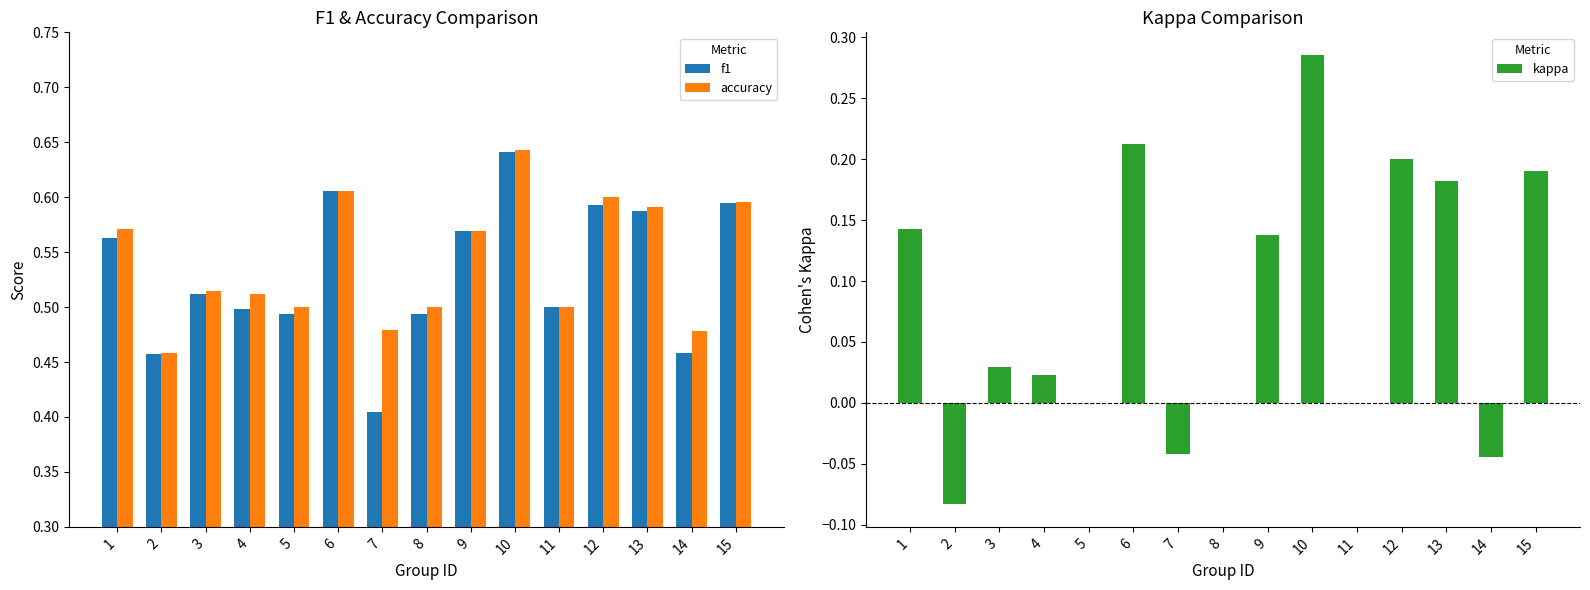

True or false: kappa has a value of 0.1 at 9.

True